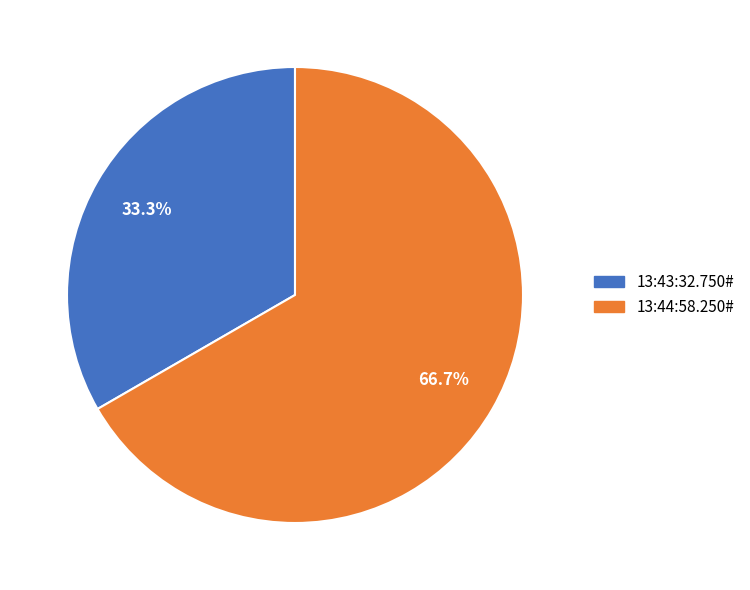

What is the largest slice in the pie chart?

13:44:58.250#